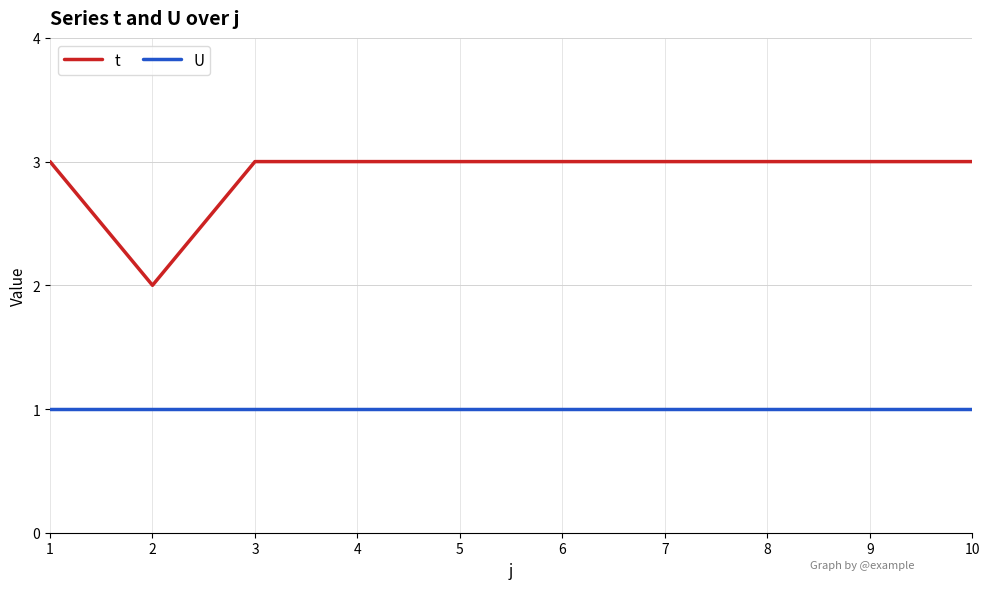

Which series has the largest total across all categories?

t